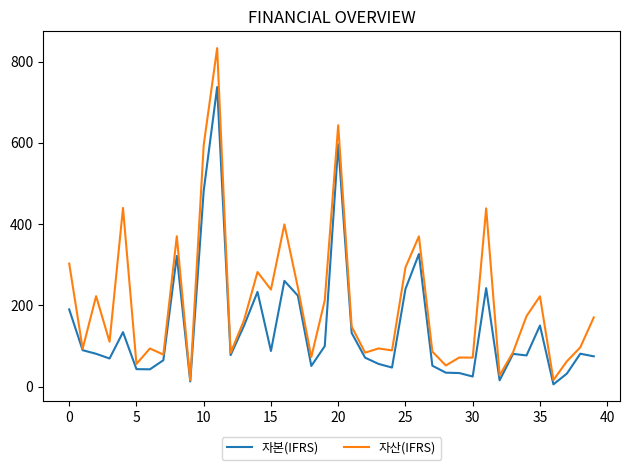

Which series has the widest spread of values?

자산(IFRS)